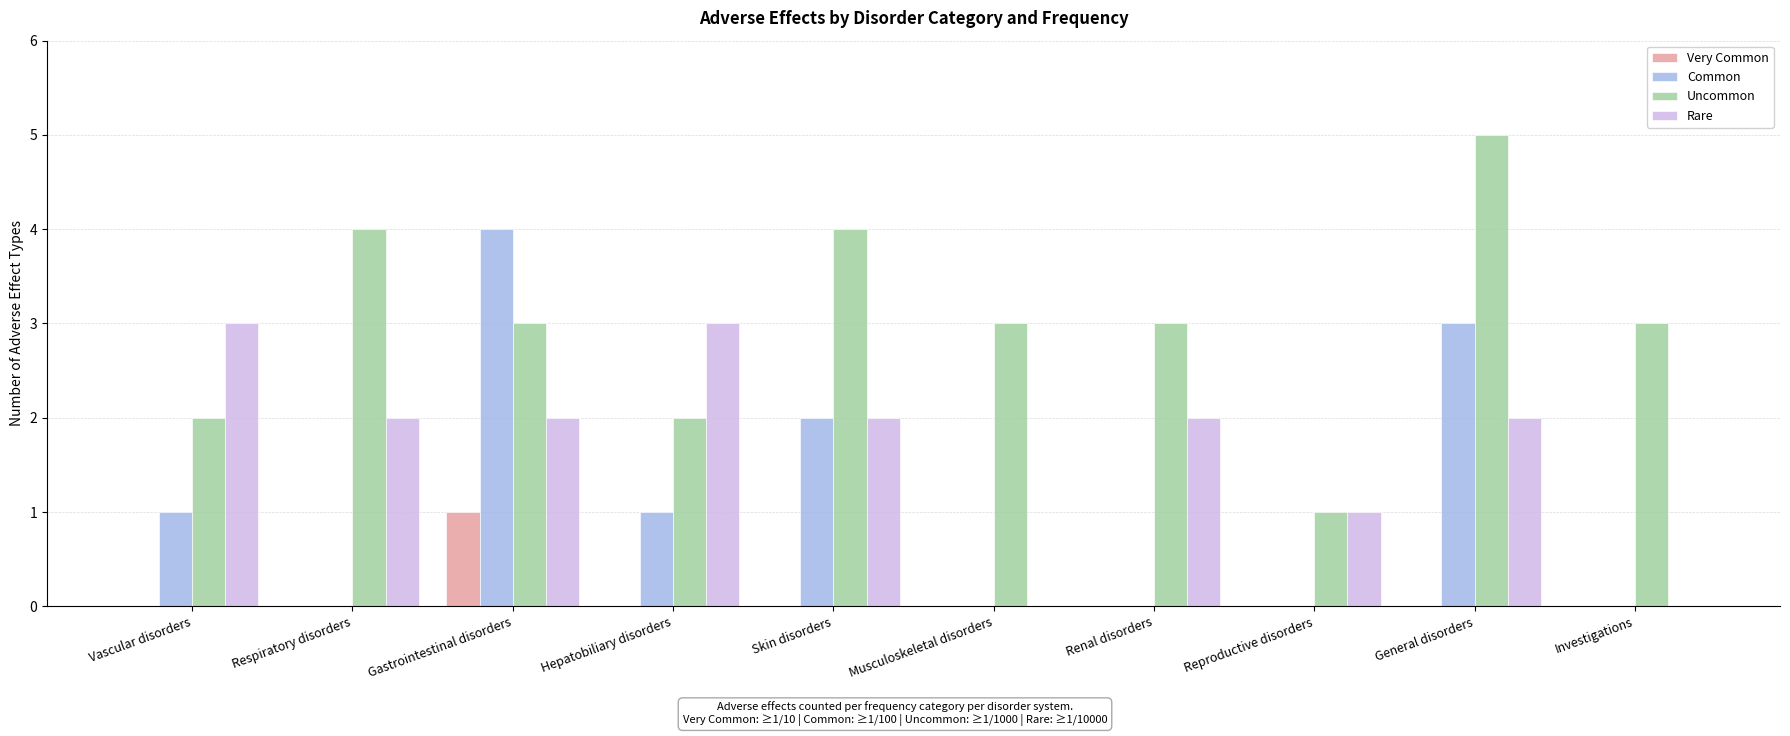

At which category does the chart reach its peak across all series?

General disorders